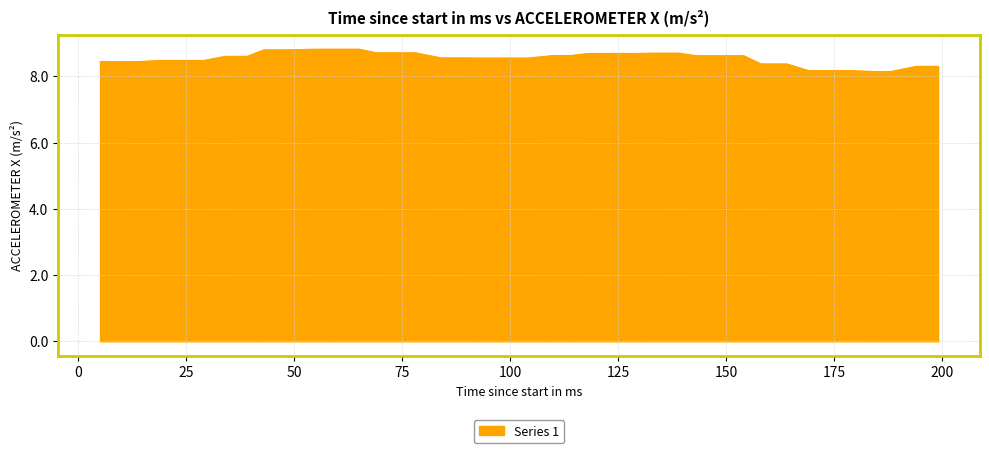

What is the minimum value shown in the chart?

8.1